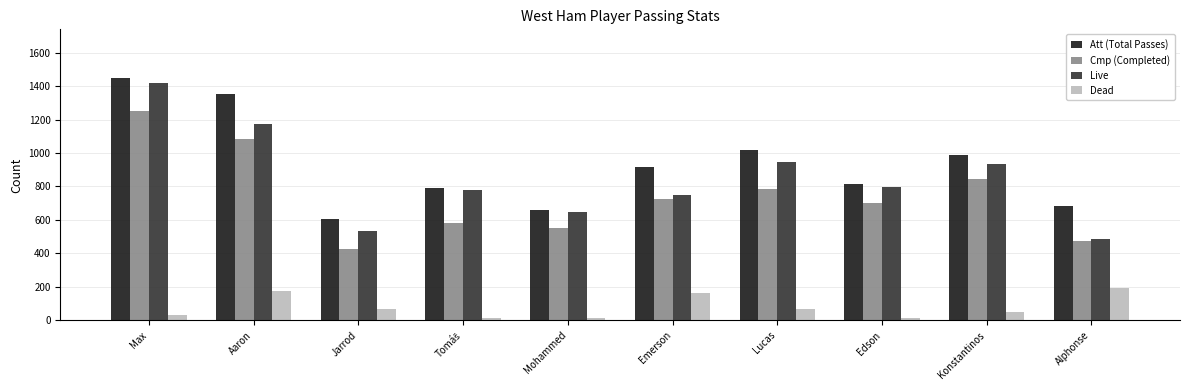

Rank the series at Aaron from lowest to highest value.

Dead, Cmp (Completed), Live, Att (Total Passes)